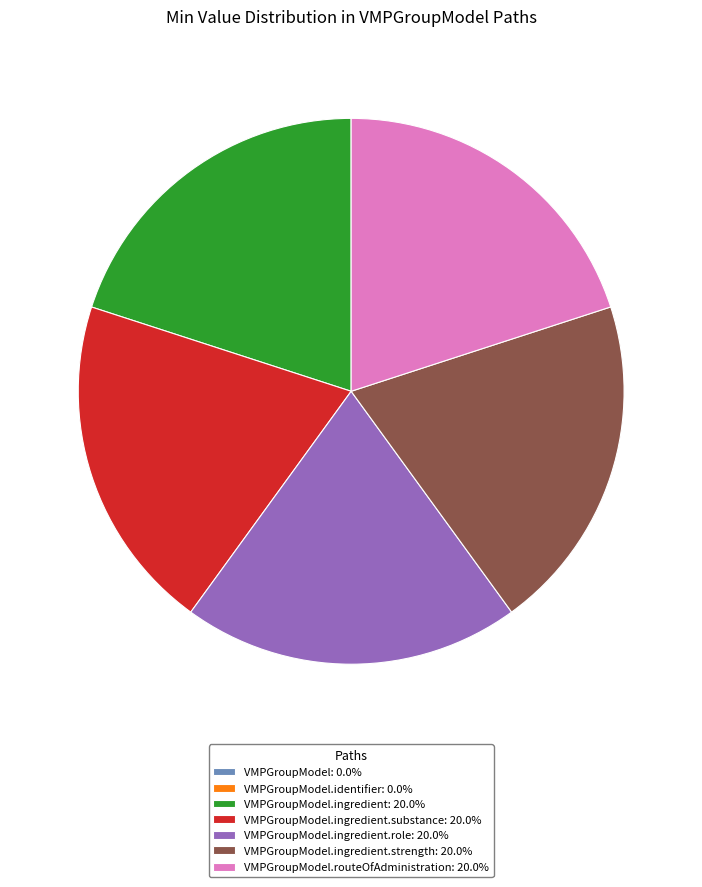

Is there any slice that represents more than half of the pie?

No